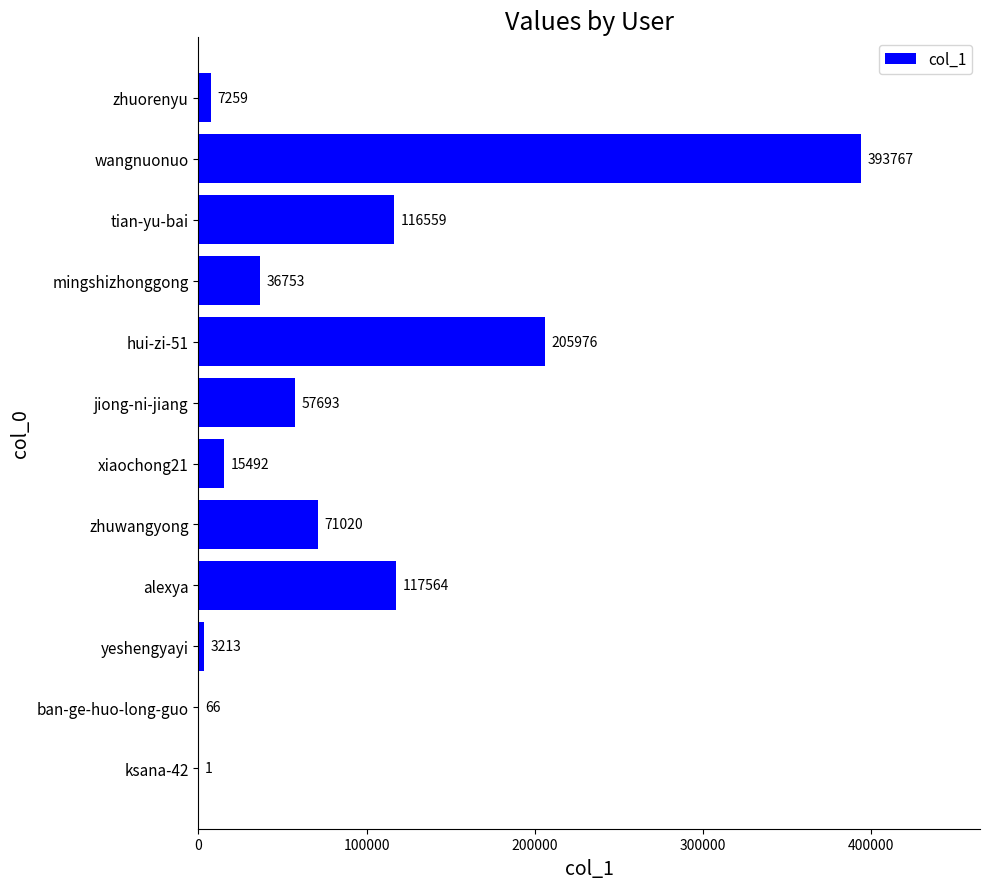

Reading top to bottom, transcribe all the data shown in this chart.

zhuorenyu=7259	wangnuonuo=393767	tian-yu-bai=116559	mingshizhonggong=36753	hui-zi-51=205976	jiong-ni-jiang=57693	xiaochong21=15492	zhuwangyong=71020	alexya=117564	yeshengyayi=3213	ban-ge-huo-long-guo=66	ksana-42=1